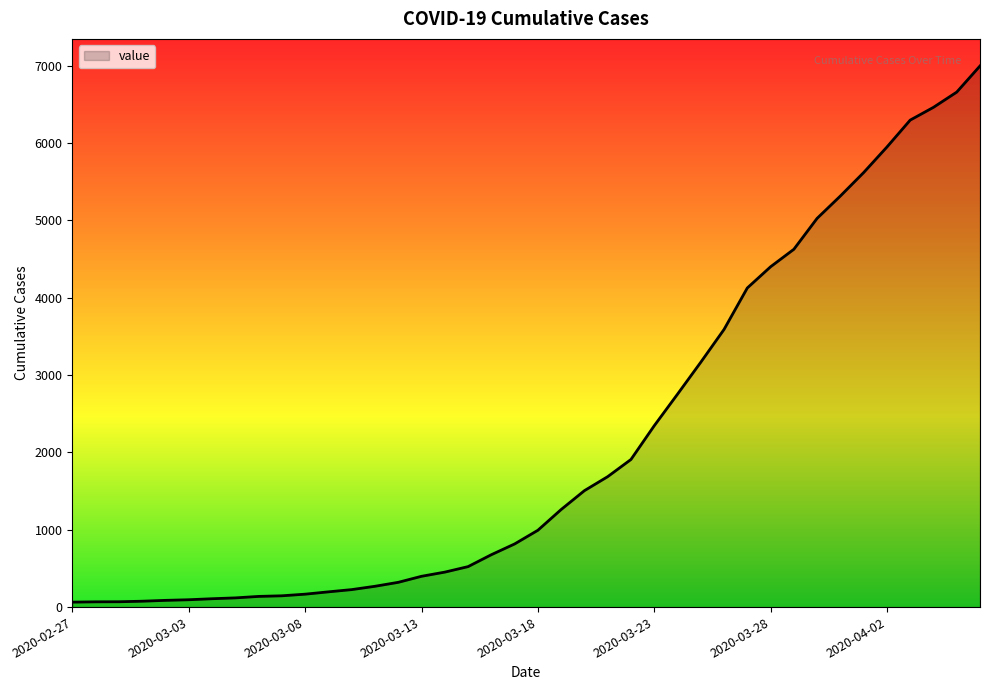

What is the maximum value shown in the chart?

6995